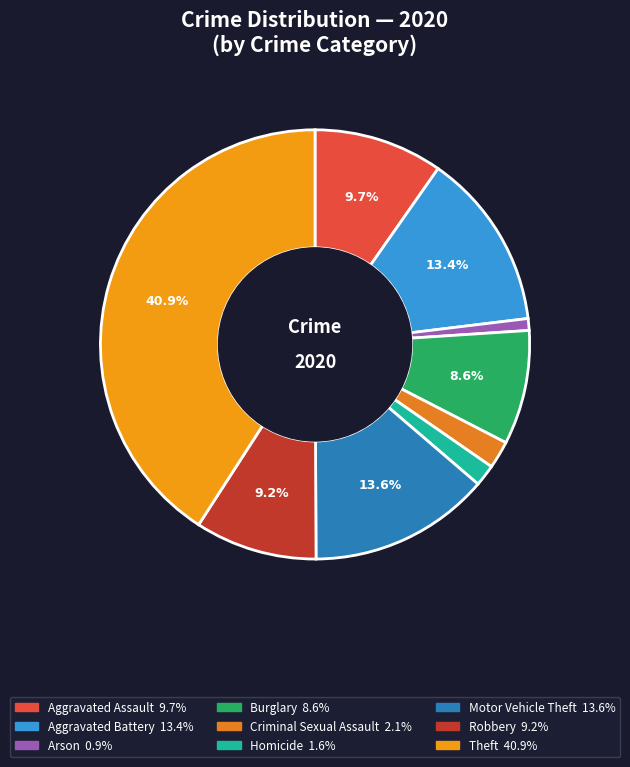

Does Criminal Sexual Assault account for over 50% of the chart?

No